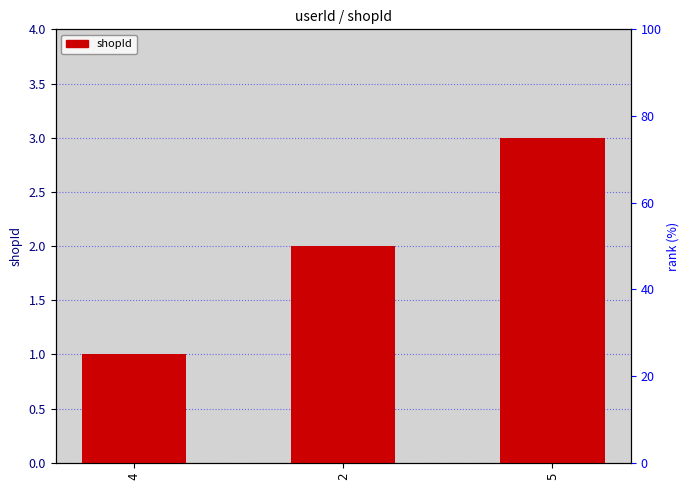

Reading left to right, extract all data points from this chart.

1	2	3